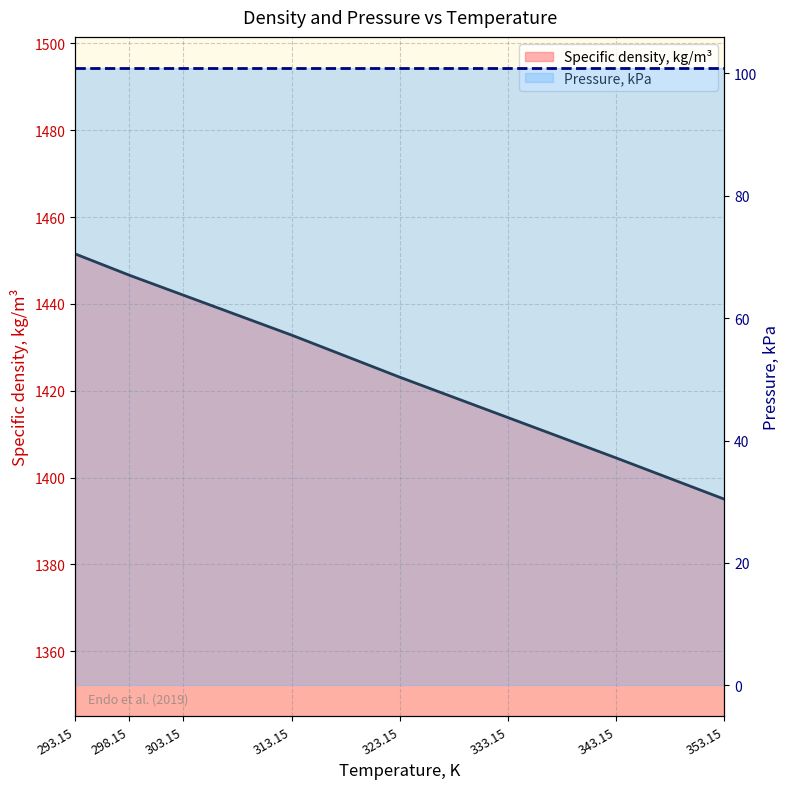

Count the number of values greater than 1432.

4